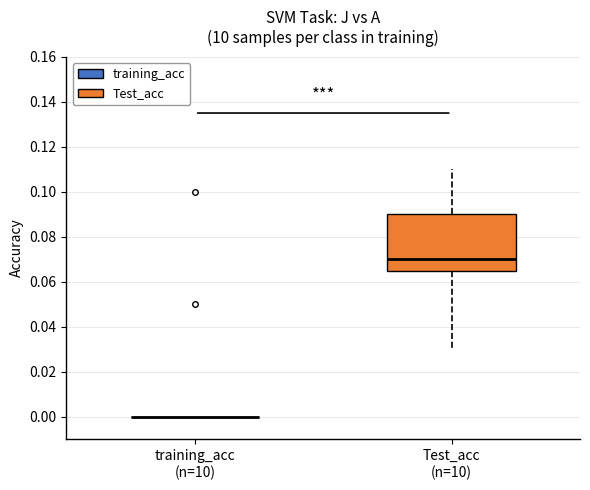

Reading left to right, read every box against the y-axis: the position of its median line, the range the box covers, and the ends of its whiskers. The values are not printed on the chart, so give them approximately, as read against the axis.

training_acc (n=10): box collapsed to a line at 0.000, whiskers 0.000 to 0.000
Test_acc (n=10): median 0.070, box 0.066 to 0.090, whiskers 0.030 to 0.110